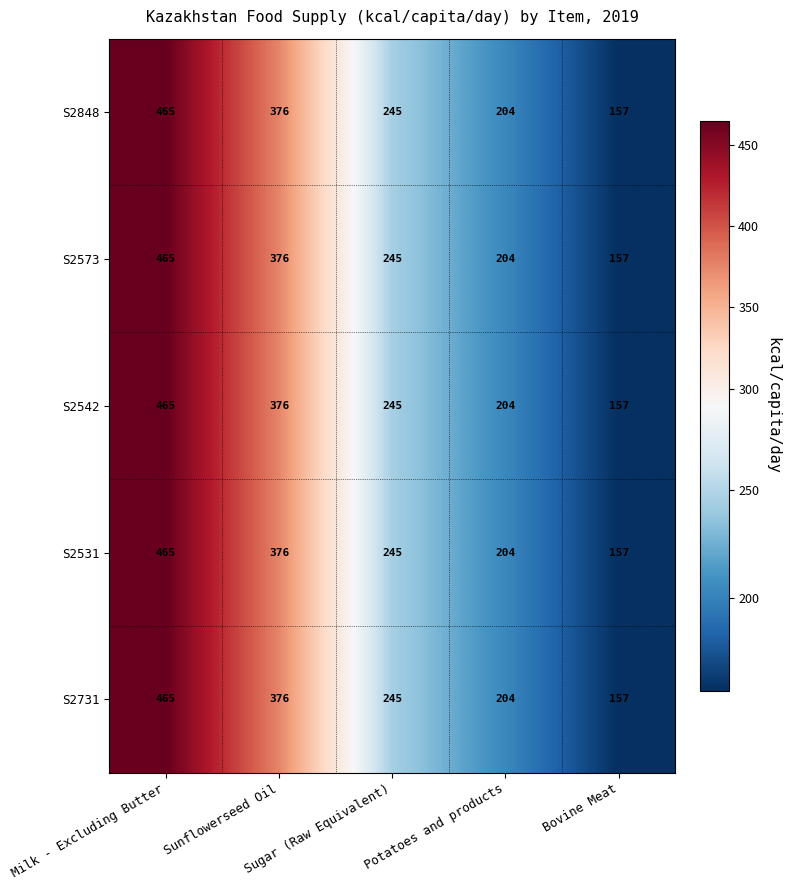

At which category is the sum across all series the highest?

Milk - Excluding Butter